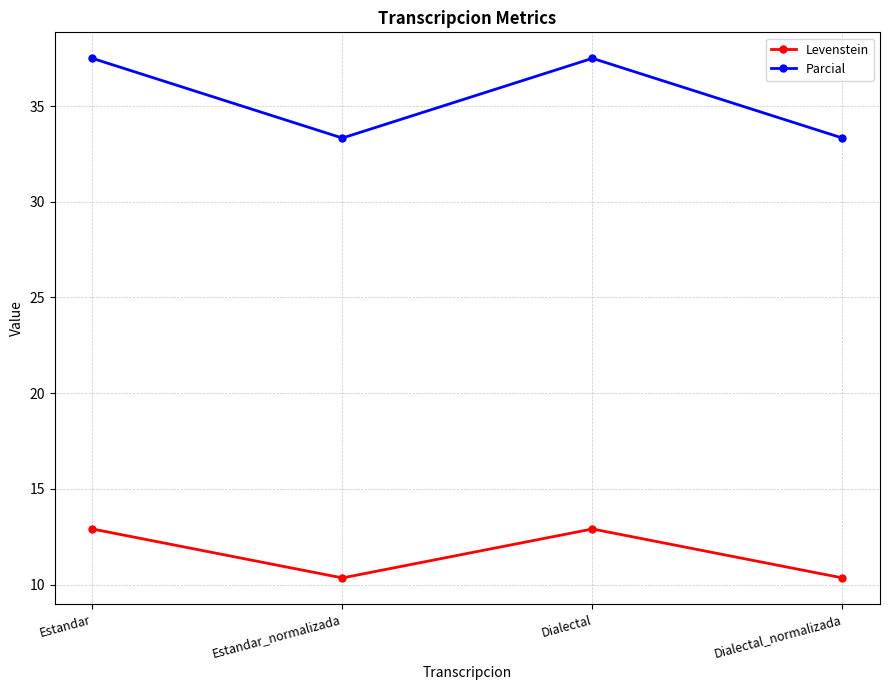

True or false: Parcial and Levenstein cross at least once.

False